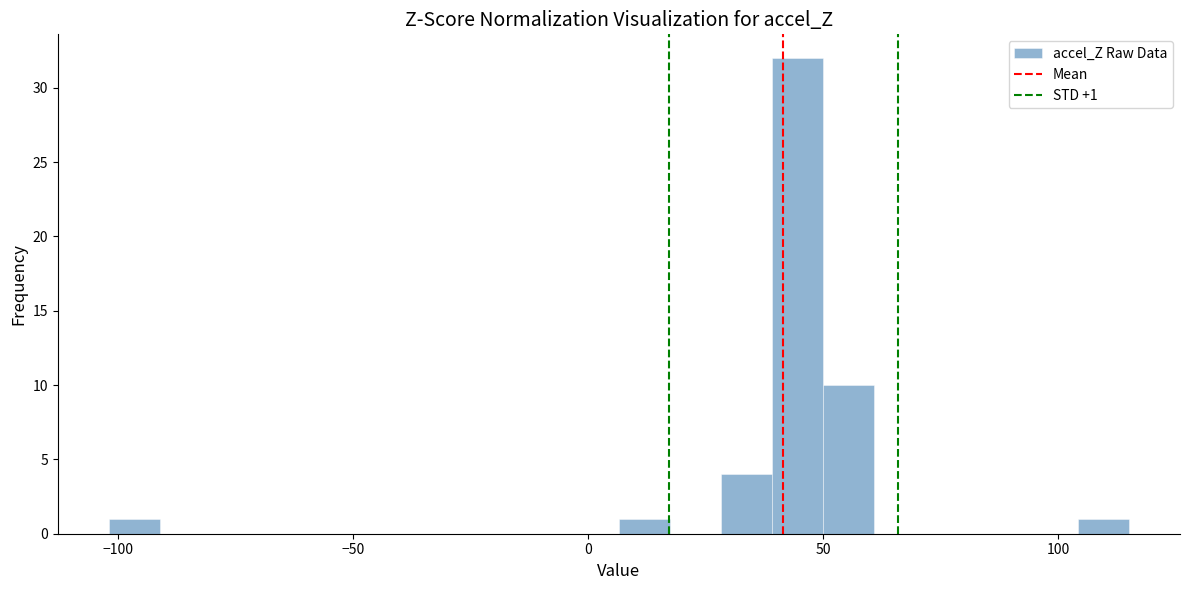

Read against the x-axis, roughly where is the centre of the tallest bar?

45